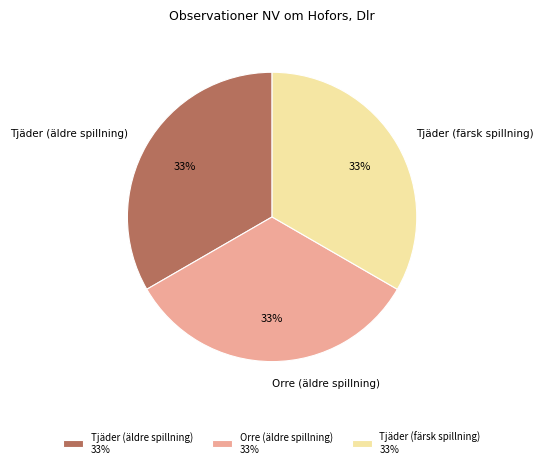

What percentage is the Tjäder (färsk spillning) slice, to the nearest percent?

33%